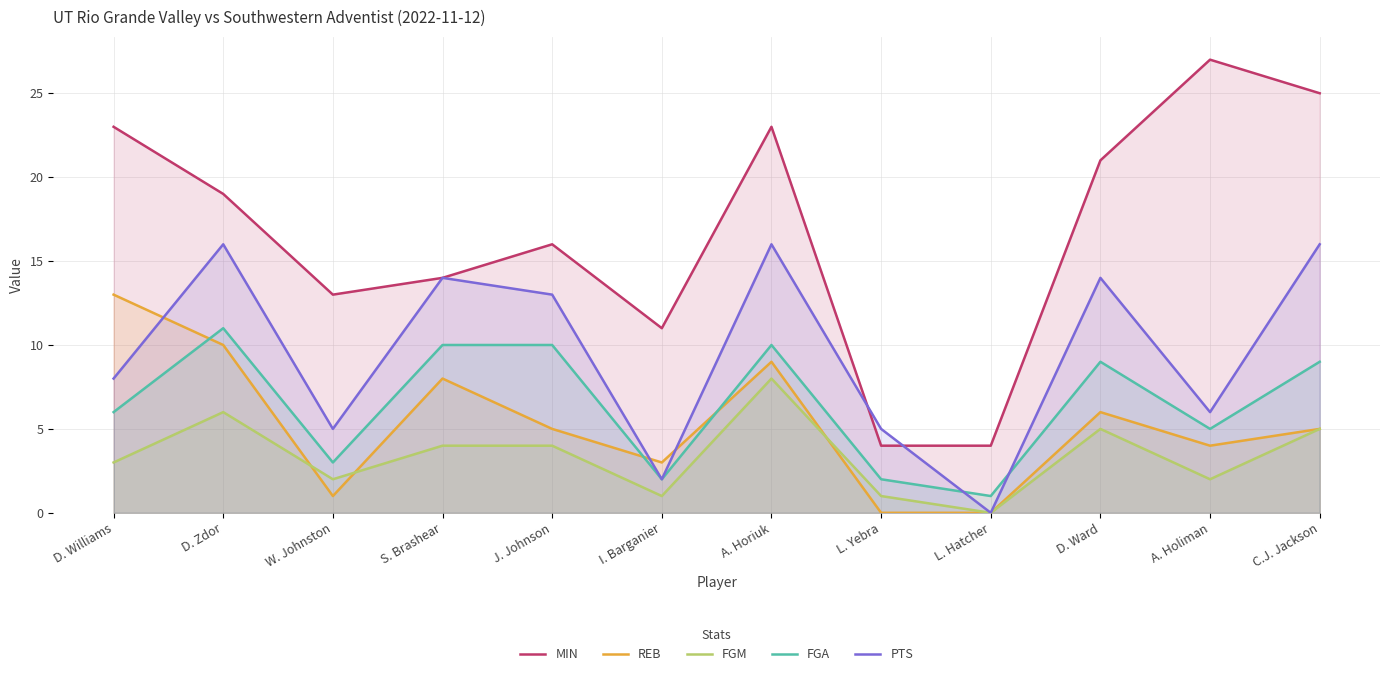

What is the label of the 6th point from the left?

I. Barganier